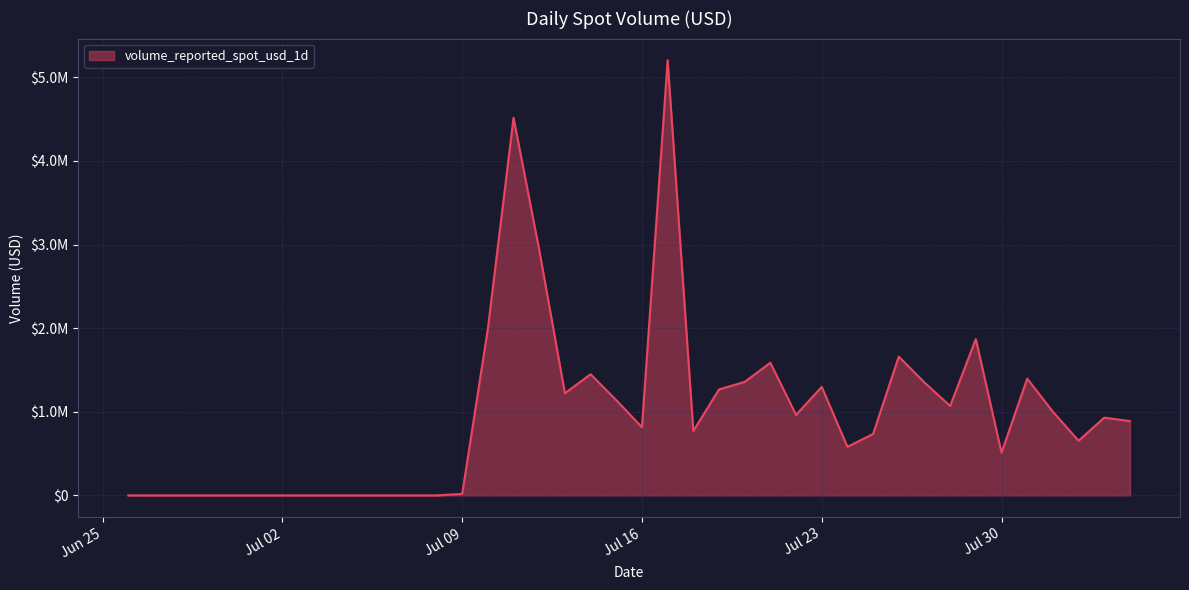

What is the label of the 36th point from the right?

2024-06-30